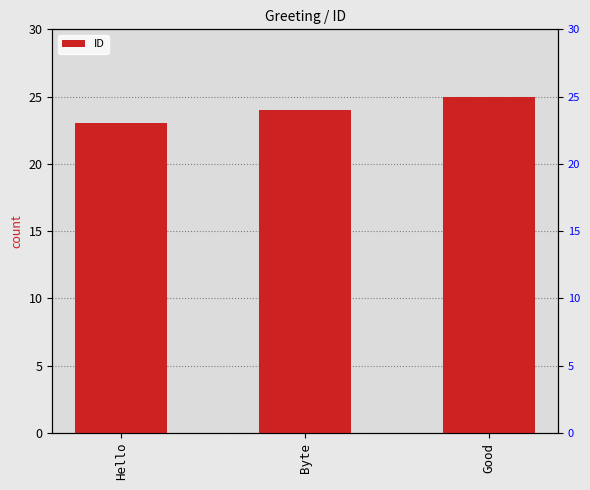

How many data points are less than 24?

1